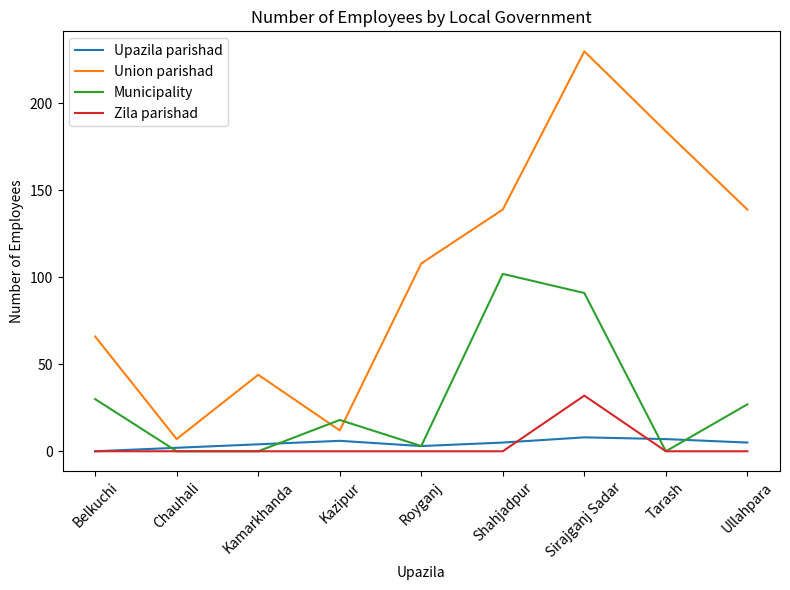

Which series has the widest spread of values?

Union parishad